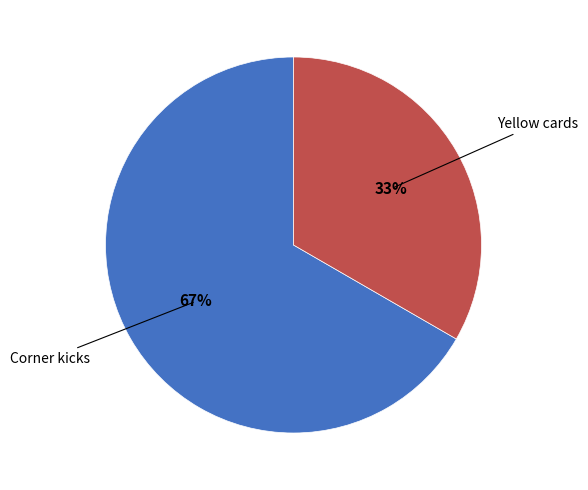

Does any single category account for the majority?

Yes